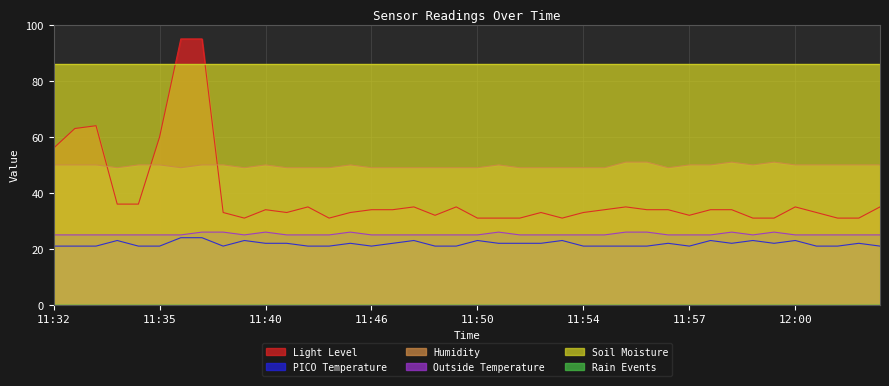

Which series has the largest range (max minus min)?

Light Level